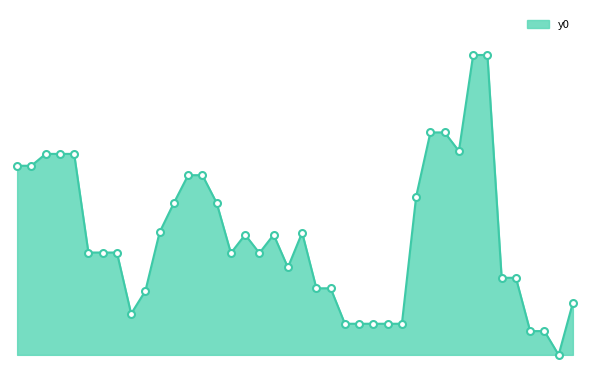

What is the ratio of the value at 30 to the value at 9?

3.5